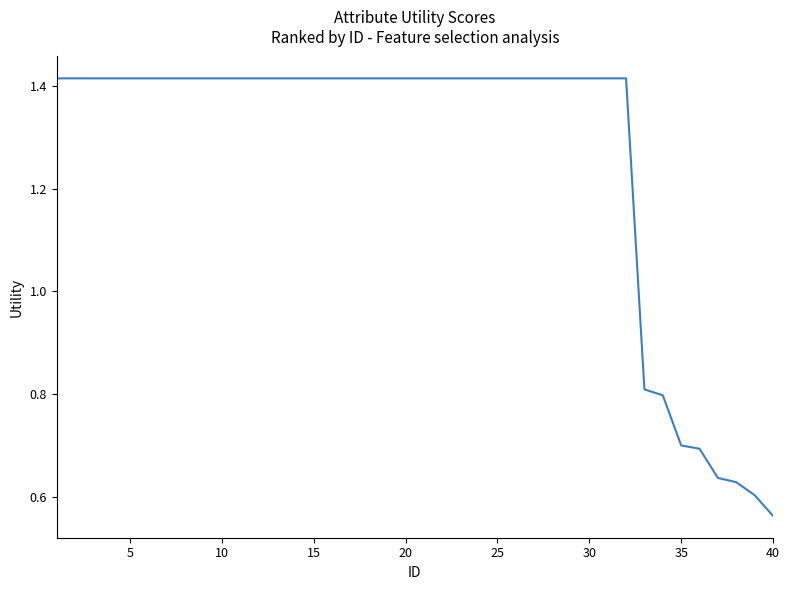

What is the difference between the maximum and minimum values?

0.9